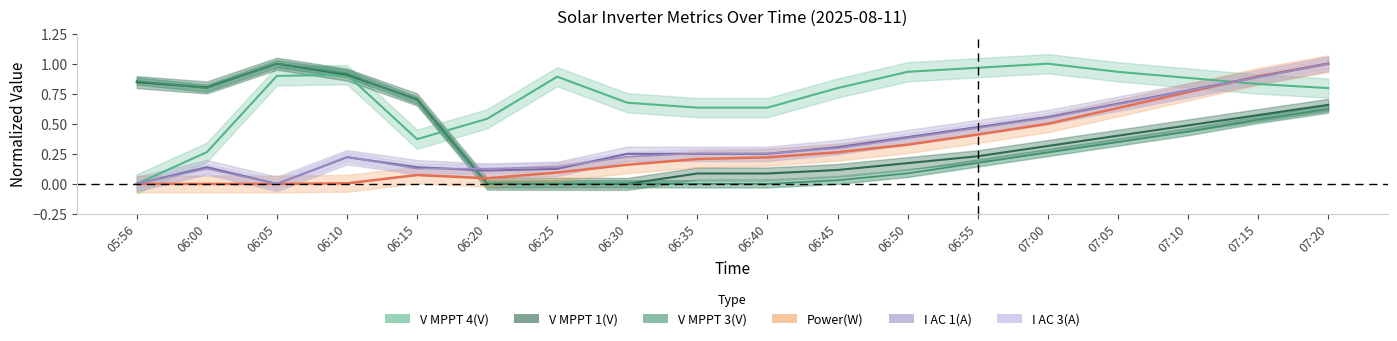

What are all the series names shown in the legend?

Power(W), V MPPT 1(V), V MPPT 3(V), V MPPT 4(V), I AC 1(A), I AC 3(A)